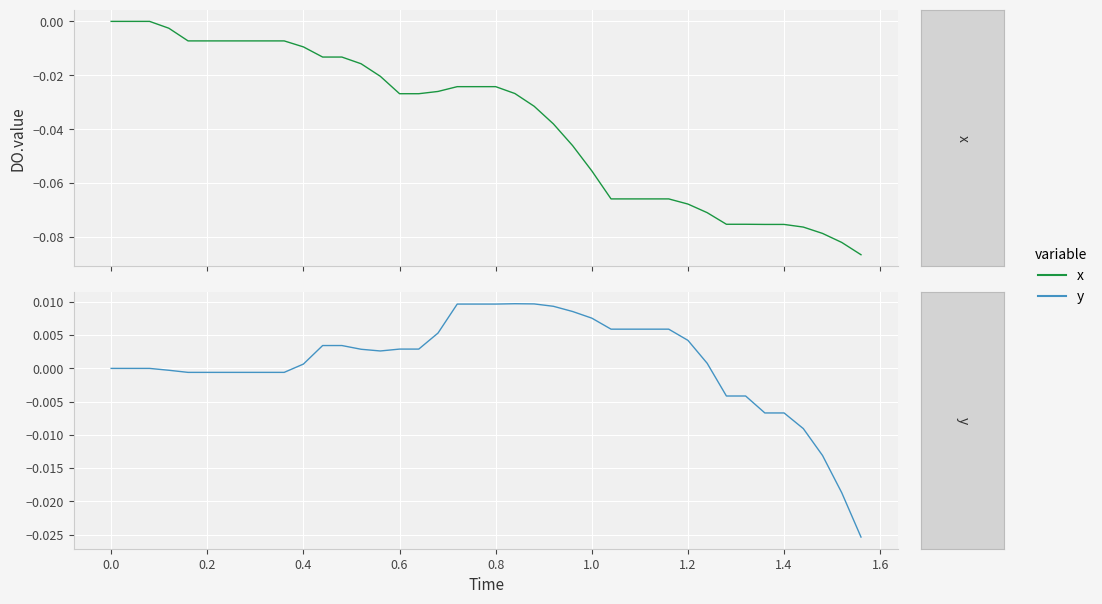

Does the chart display data point markers on the line(s)?

No